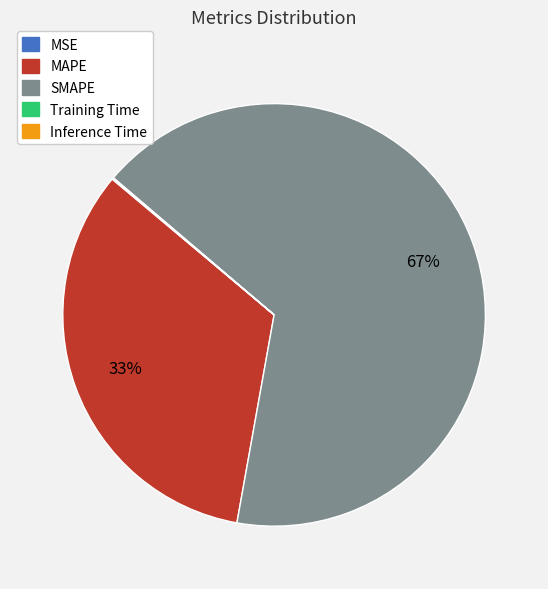

To the nearest percent, what percentage of the pie is MAPE?

33%